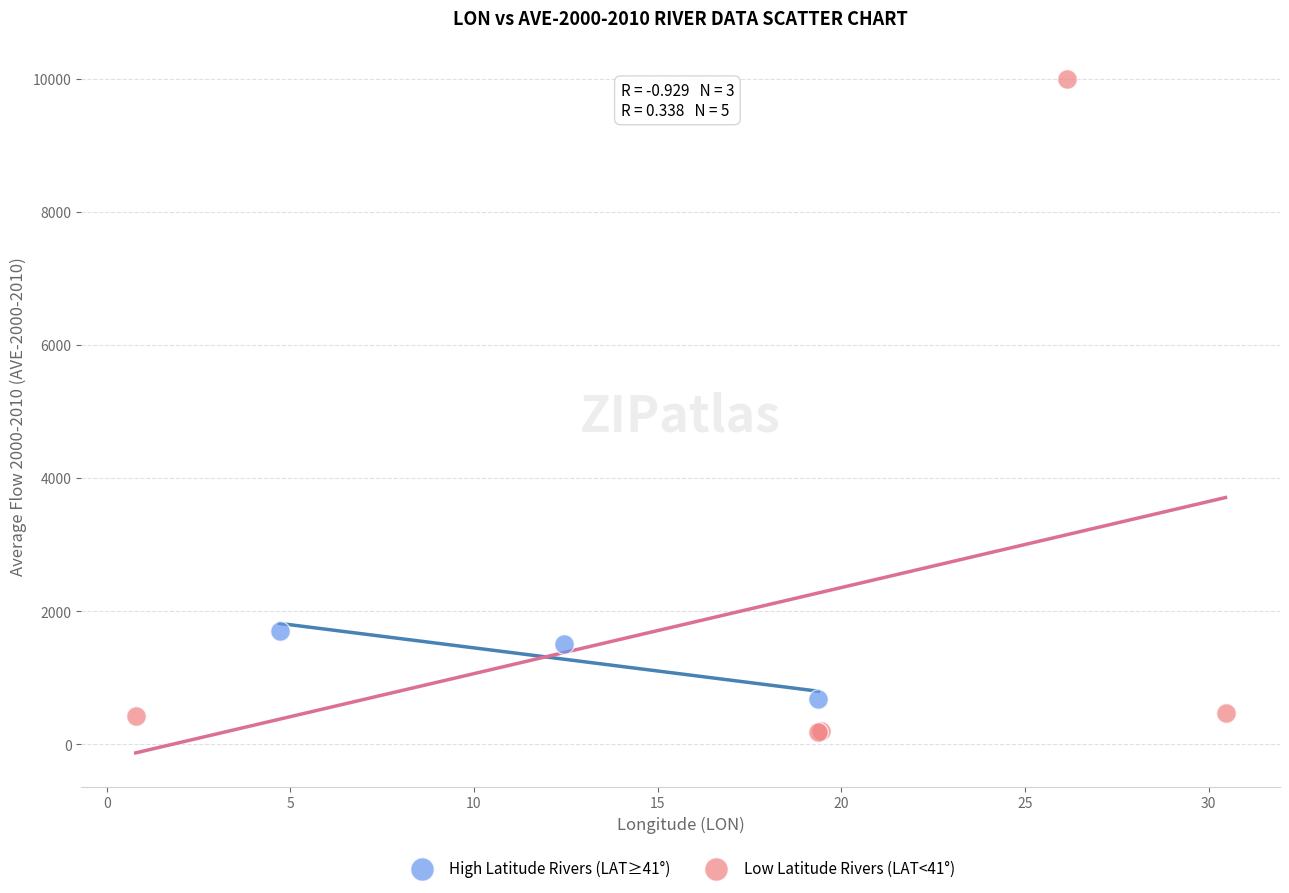

Which series contains the highest Y value?

Low Latitude Rivers (LAT<41°)